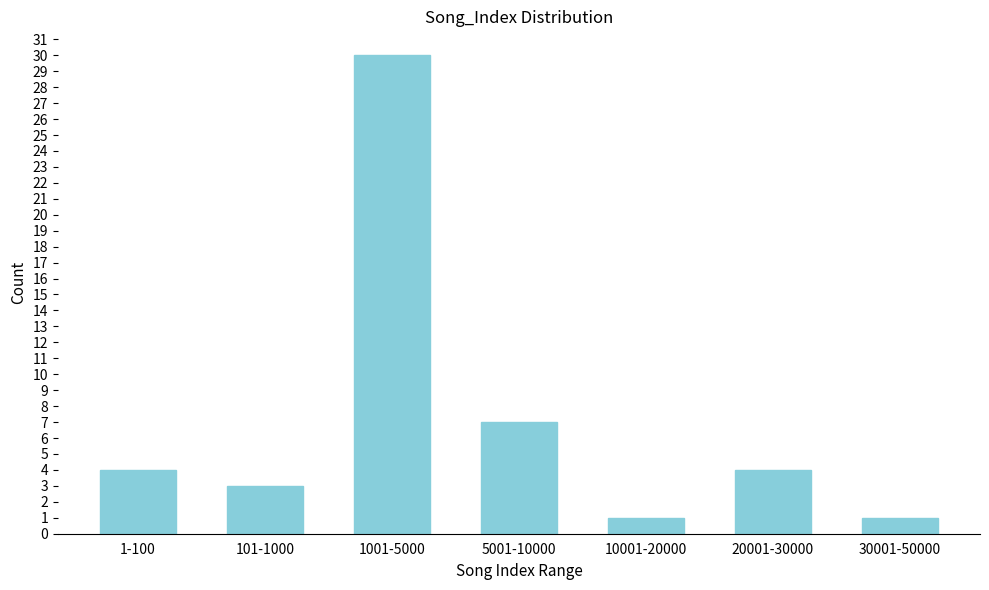

Reading left to right, what are all the values shown in this chart?

4	3	30	7	1	4	1